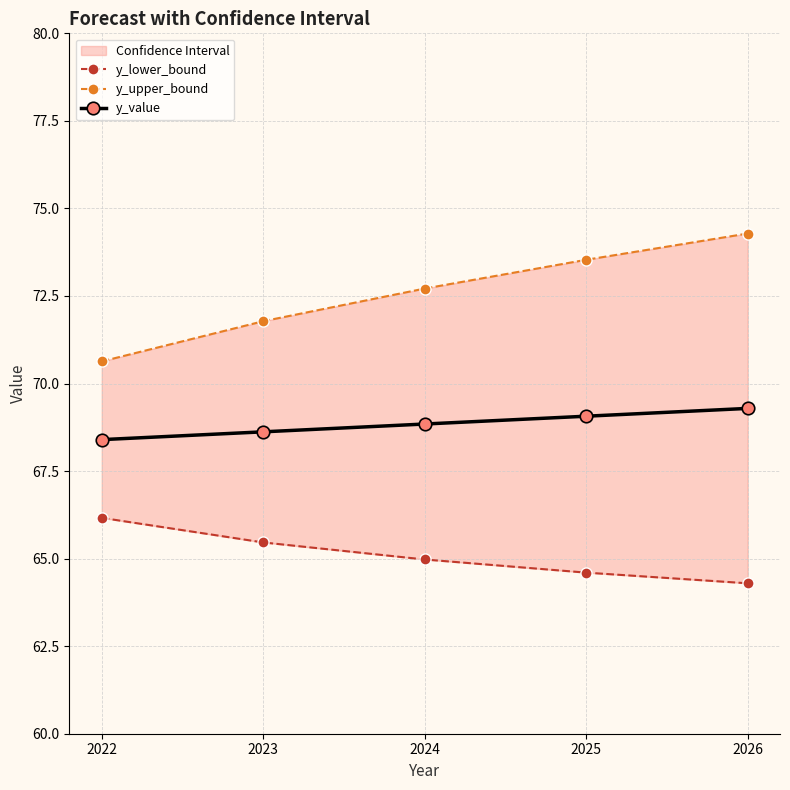

What is the difference between the highest and lowest values at 2023?

6.3